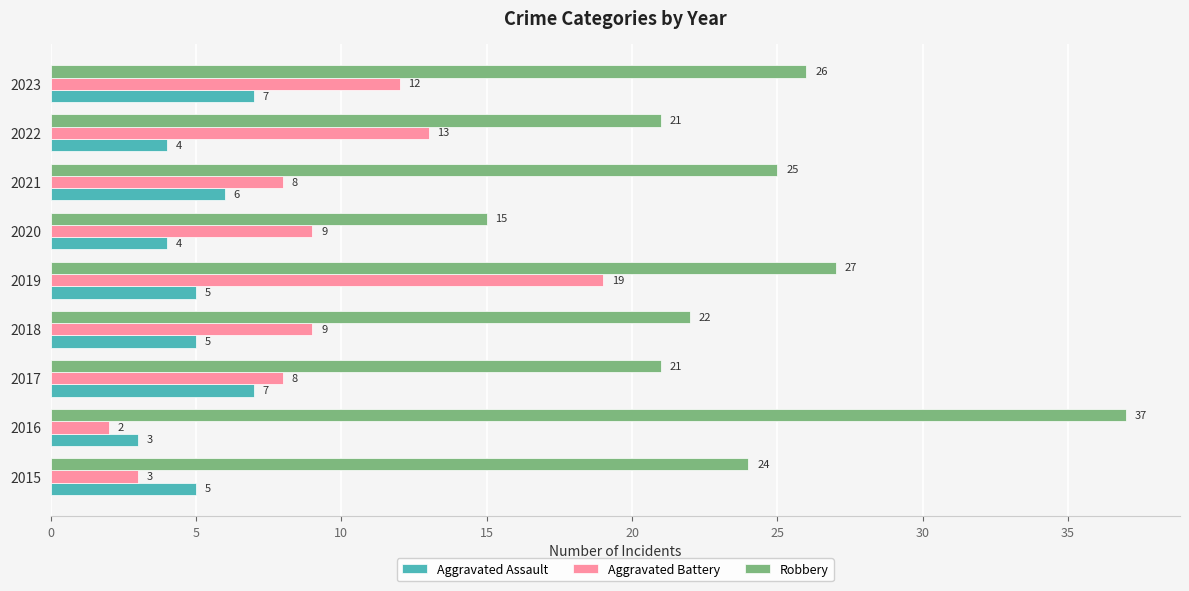

The Robbery series shows 10 at 2016. True or false?

False